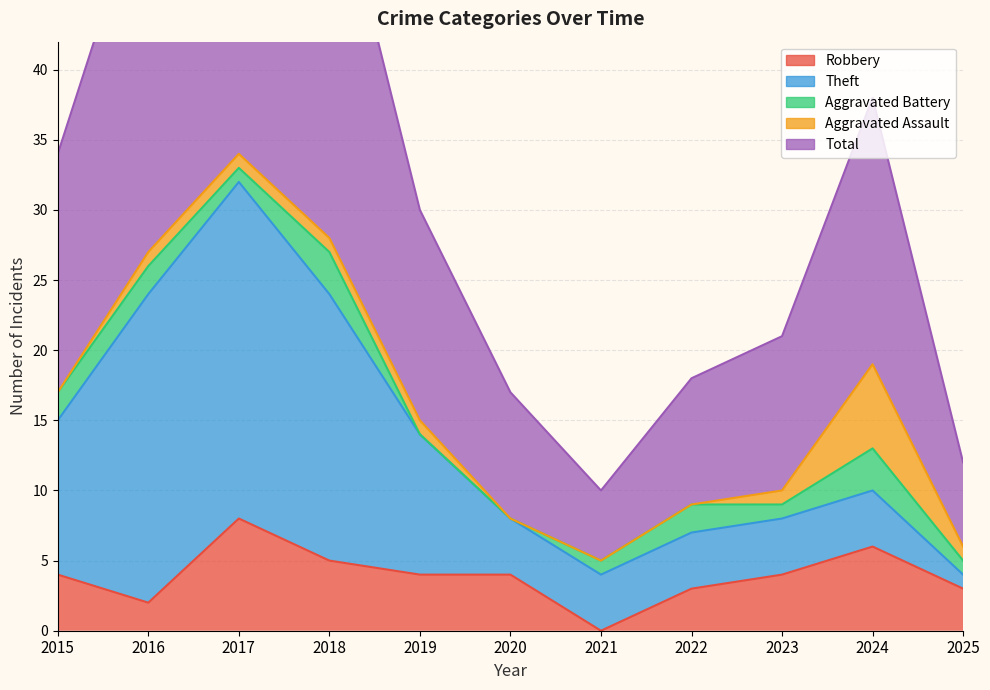

What is the sum of the Theft values at 2019 and 2025?

11